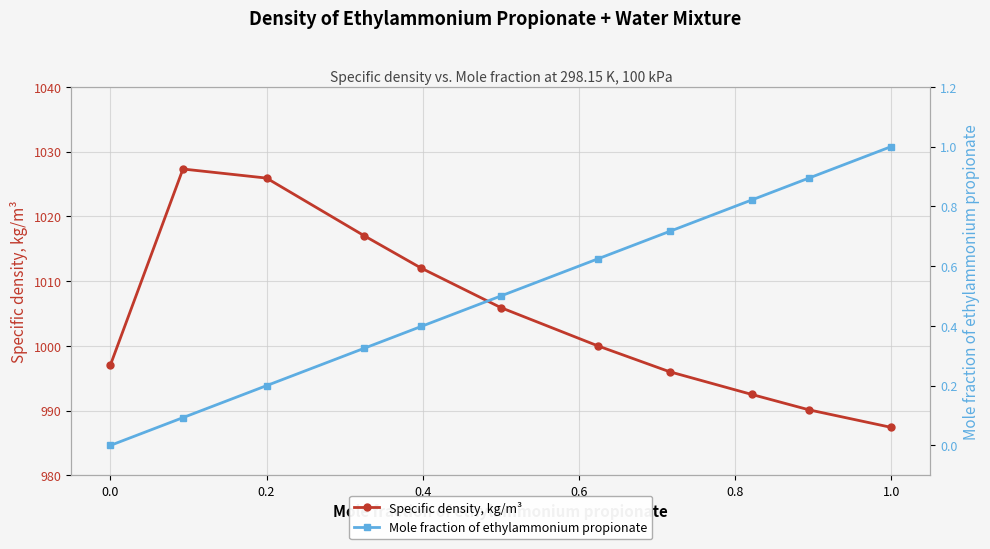

How many values in the Specific density, kg/m³ series exceed 1000?

5